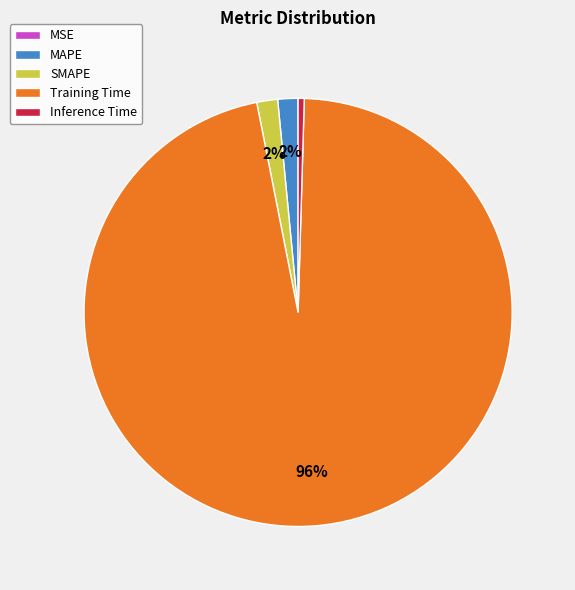

To the nearest percent, what portion does Training Time represent?

96%